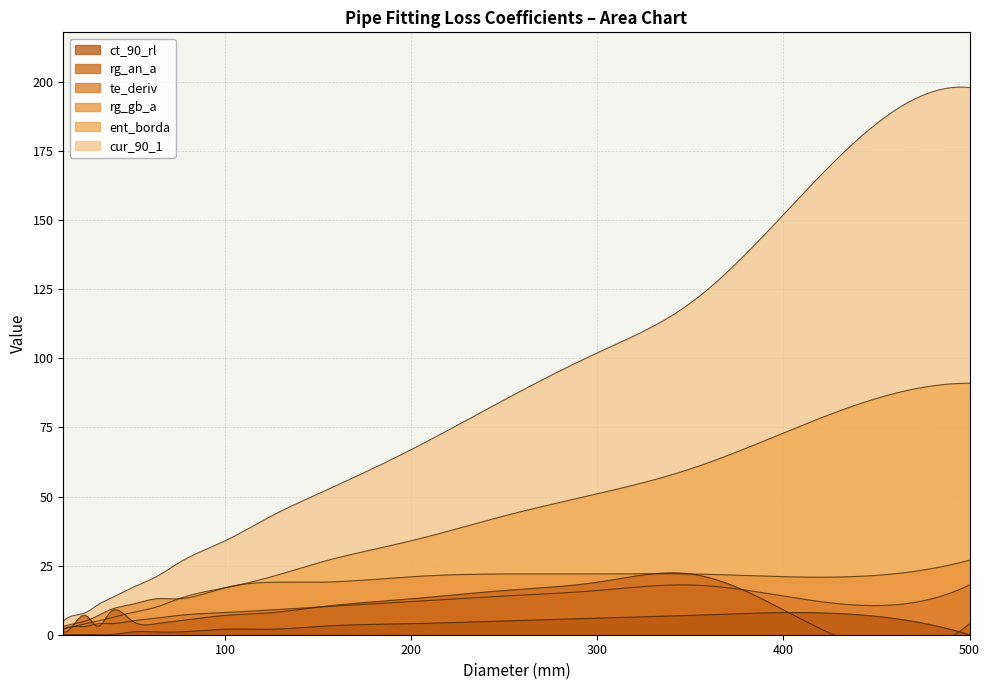

At which label is rg_gb_a closest to 15?

63